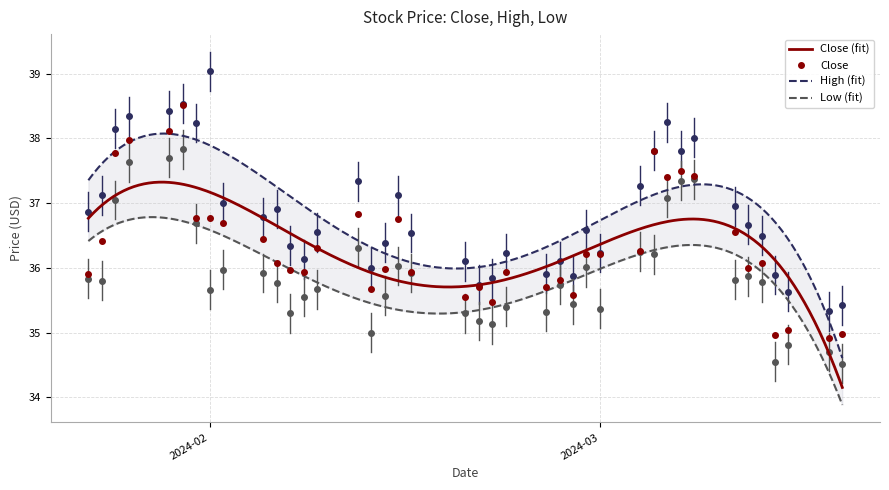

The High series shows 50.4 at 19. True or false?

False